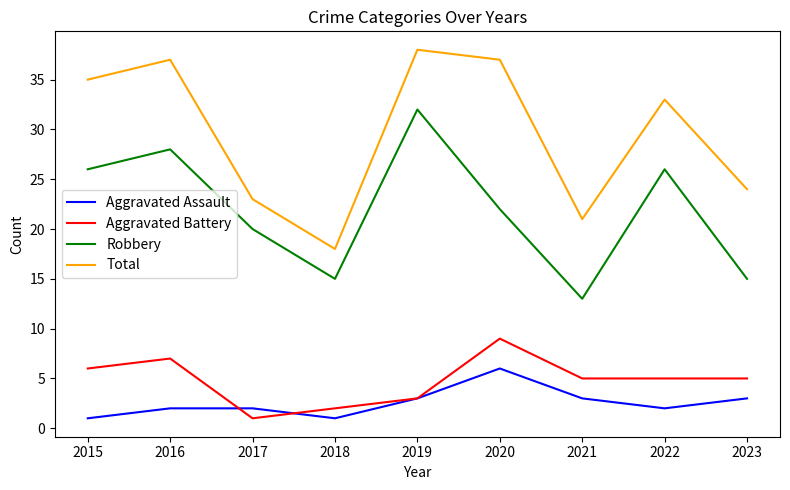

At which label does Total reach its peak?

2019